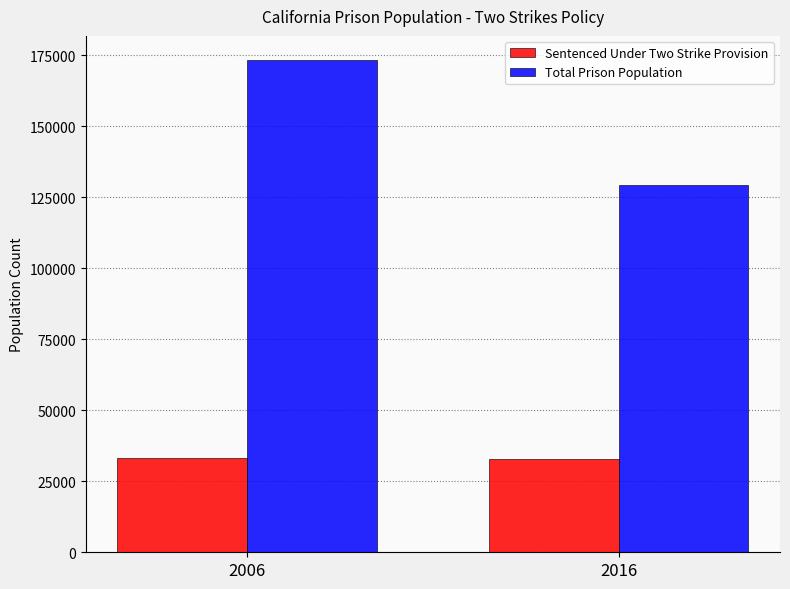

What is the average value of the Sentenced Under Two Strike Provision series?

32984